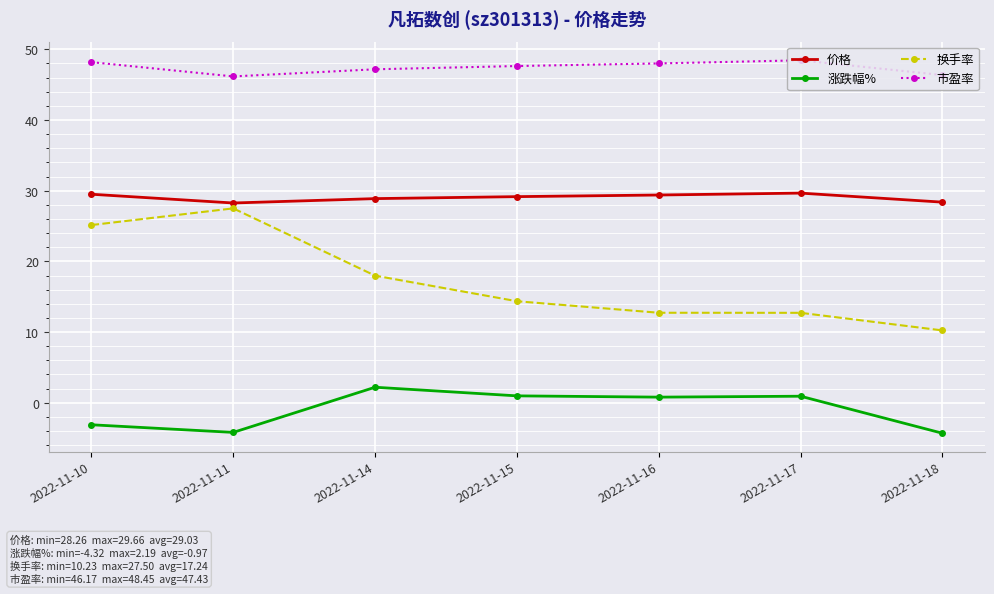

True or false: 涨跌幅% and 市盈率 intersect in this chart.

False